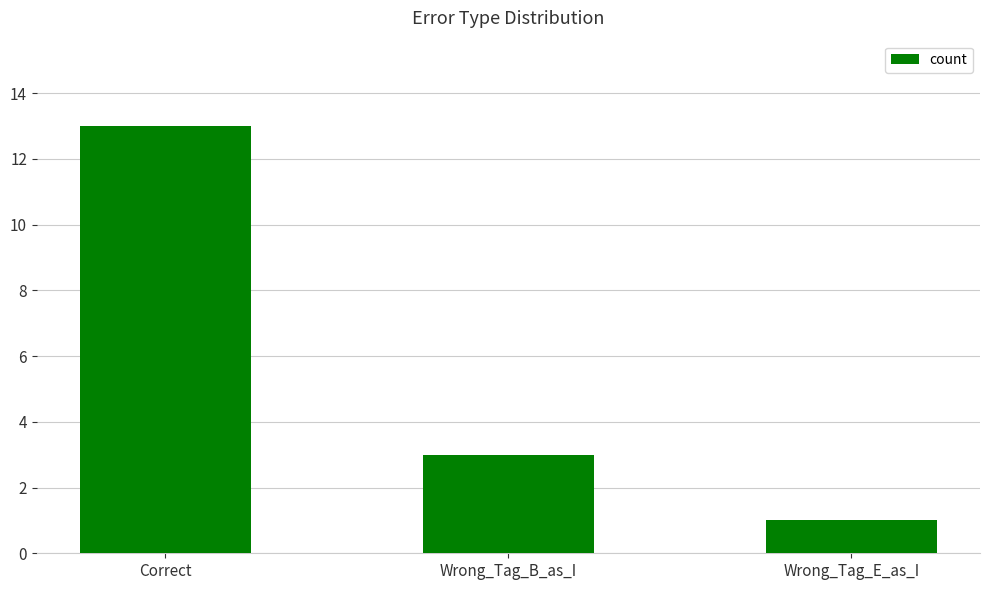

What is the average value?

6